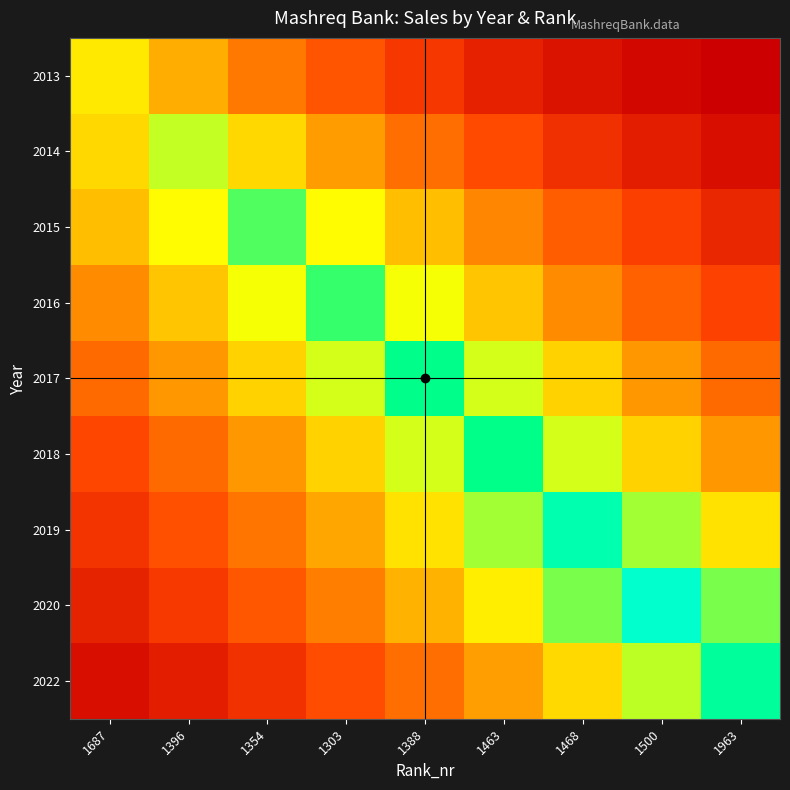

Reading left to right, extract all data points from this chart.

2013: 1687=1501.0	1396=1112.0	1354=823.8	1303=610.3	1388=452.1	1463=334.9	1468=248.1	1500=183.8	1963=136.2
2014: 1687=1381.6	1396=1865.0	1354=1381.6	1303=1023.5	1388=758.3	1463=561.7	1468=416.1	1500=308.3	1963=228.4
2015: 1687=1212.3	1396=1636.5	1354=2209.0	1303=1636.5	1388=1212.3	1463=898.1	1468=665.3	1500=492.9	1963=365.1
2016: 1687=927.0	1396=1251.3	1354=1689.1	1303=2280.0	1388=1689.1	1463=1251.3	1468=927.0	1500=686.7	1963=508.7
2017: 1687=736.7	1396=994.5	1354=1342.4	1303=1812.0	1388=2446.0	1463=1812.0	1468=1342.4	1500=994.5	1963=736.7
2018: 1687=544.2	1396=734.6	1354=991.6	1303=1338.6	1388=1806.9	1463=2439.0	1468=1806.9	1500=1338.6	1963=991.6
2019: 1687=438.2	1396=591.5	1354=798.5	1303=1077.8	1388=1454.9	1463=1963.9	1468=2651.0	1500=1963.9	1963=1454.9
2020: 1687=345.6	1396=466.5	1354=629.7	1303=850.0	1388=1147.3	1463=1548.7	1468=2090.6	1500=2822.0	1963=2090.6
2022: 1687=230.4	1396=311.0	1354=419.9	1303=566.8	1388=765.0	1463=1032.7	1468=1394.0	1500=1881.7	1963=2540.0